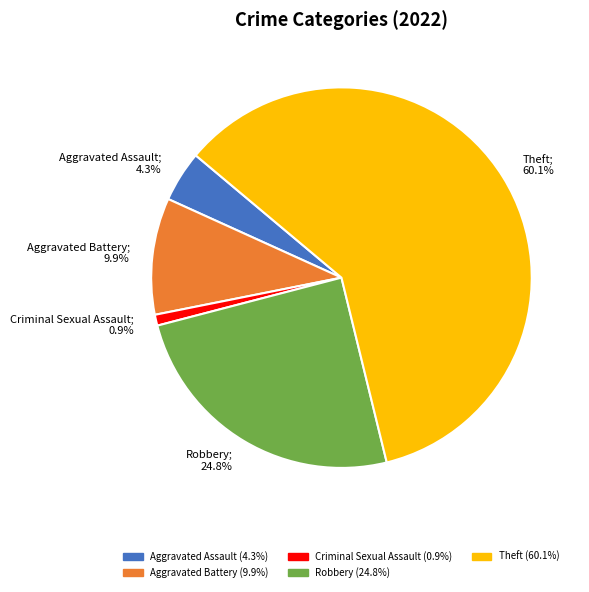

Is there any slice that represents more than half of the pie?

Yes